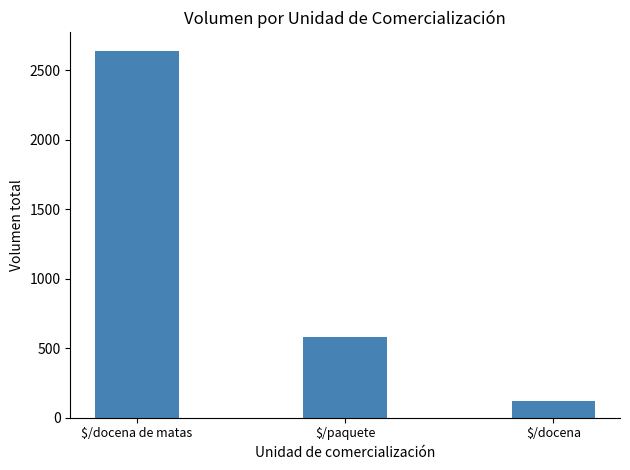

What is the change in value from $/docena de matas to $/paquete?

-2060